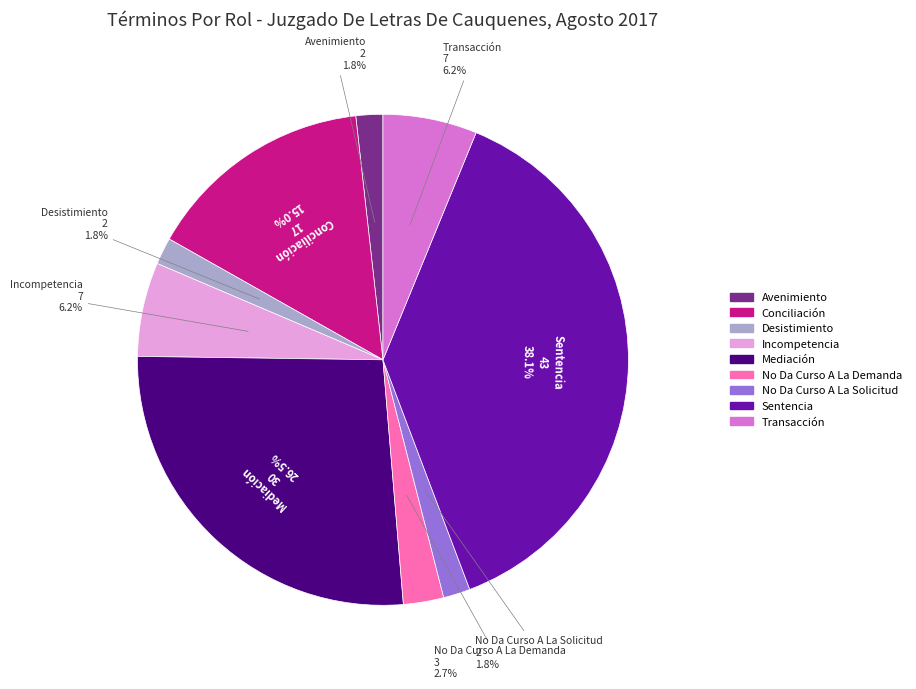

Which slice is the largest?

Sentencia